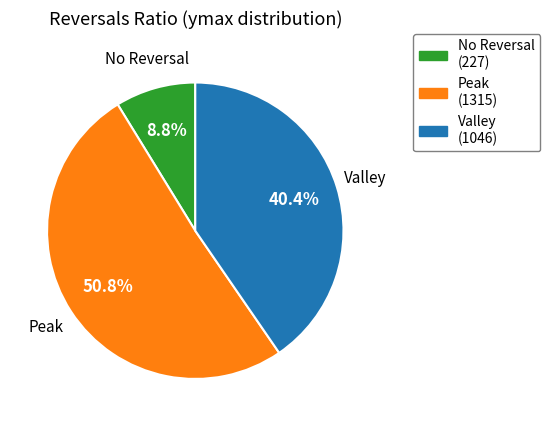

Does any single category account for the majority?

Yes